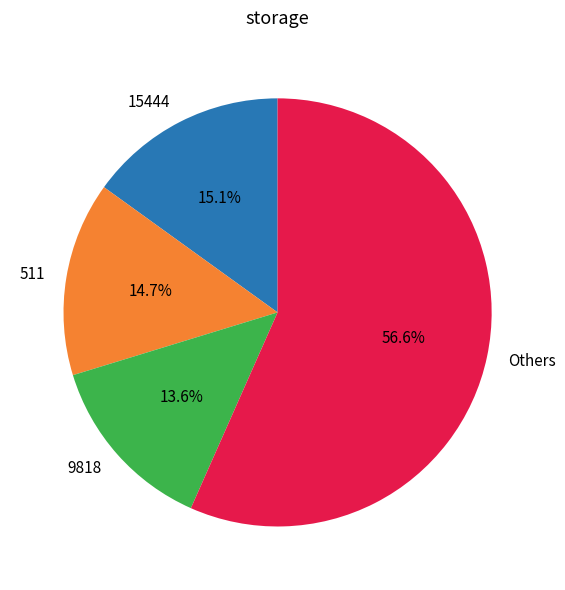

Is the sum of Others and 9818 greater than half?

Yes